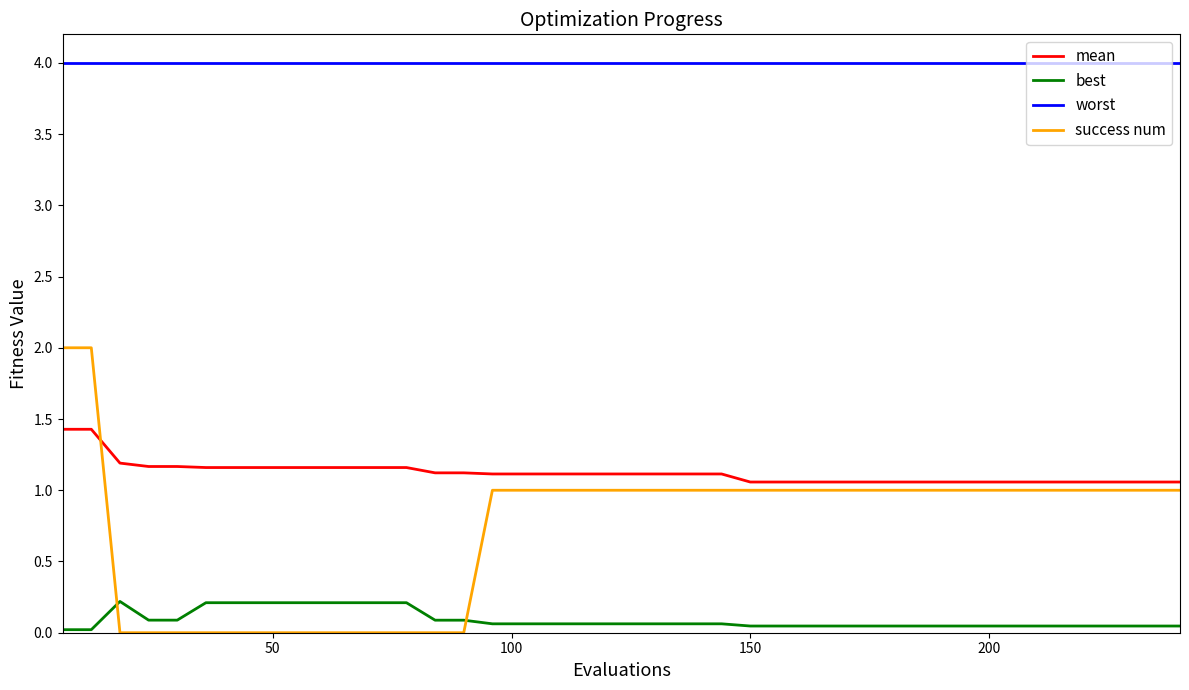

True or false: mean and best intersect in this chart.

False